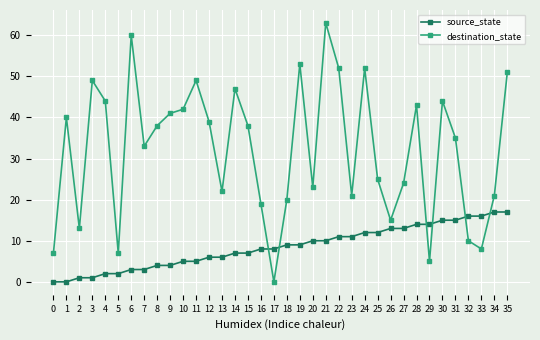

Rank the series by their maximum value, from lowest to highest.

source_state, destination_state